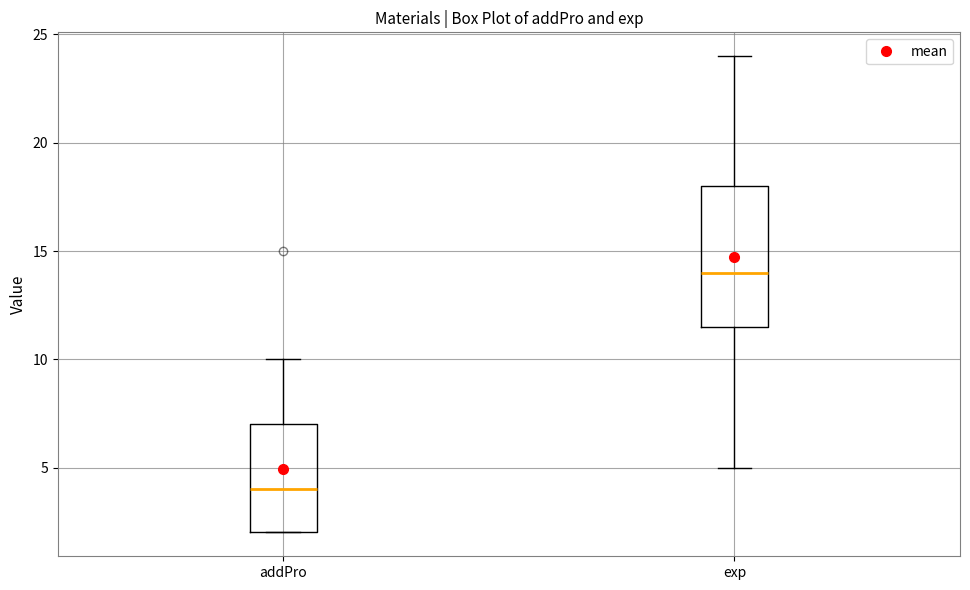

Reading left to right, read every box against the y-axis: the position of its median line, the range the box covers, and the ends of its whiskers. The values are not printed on the chart, so give them approximately, as read against the axis.

addPro: median 4.0, box 2.0 to 7.0, whiskers 2.0 to 10.0
exp: median 14.0, box 11.5 to 18.0, whiskers 5.0 to 24.0